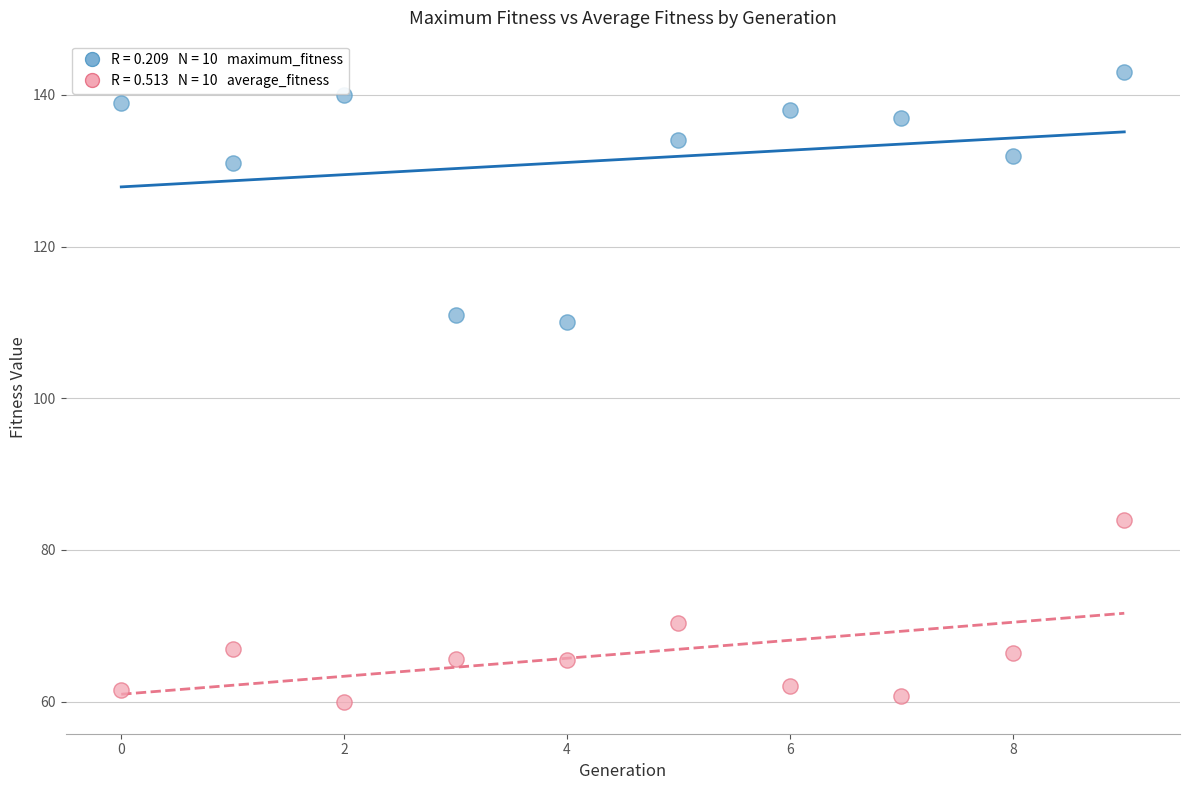

Across all data points, what is the range of Y values (max minus min)?

83.1